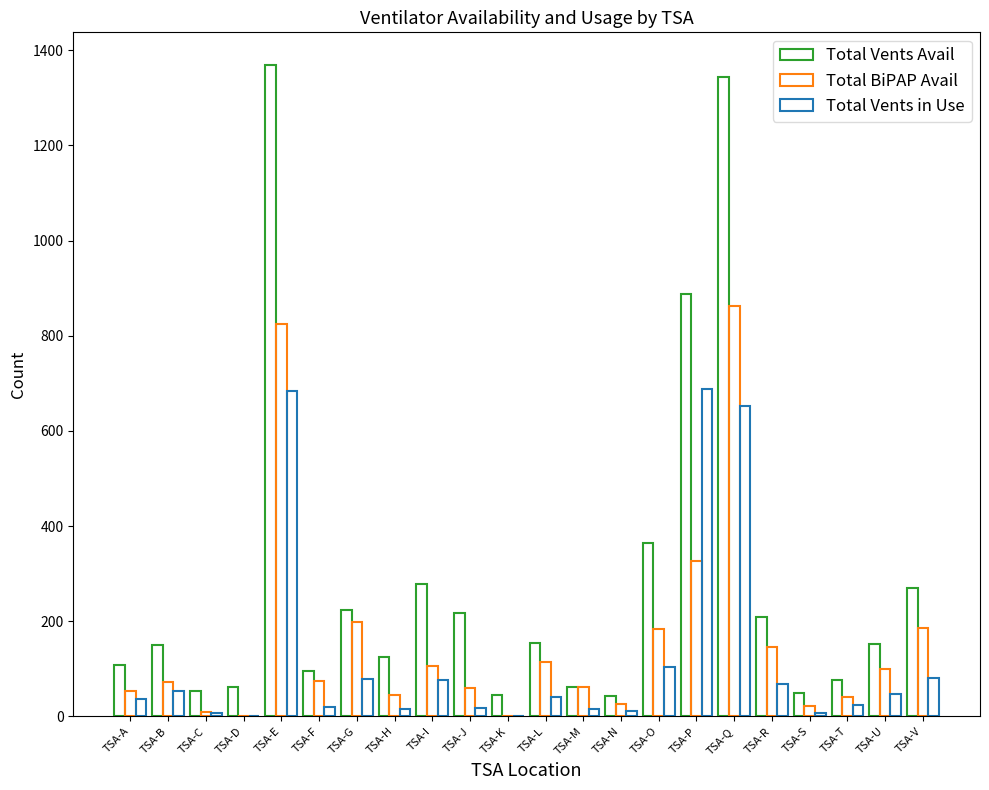

Reading left to right, what are all the values shown in this chart?

Total Vents Avail: TSA-A=108	TSA-B=149	TSA-C=53	TSA-D=62	TSA-E=1369	TSA-F=96	TSA-G=223	TSA-H=124	TSA-I=278	TSA-J=217	TSA-K=44	TSA-L=155	TSA-M=61	TSA-N=42	TSA-O=365	TSA-P=887	TSA-Q=1343	TSA-R=209	TSA-S=49	TSA-T=76	TSA-U=153	TSA-V=270
Total BiPAP Avail: TSA-A=53	TSA-B=73	TSA-C=10	TSA-D=0	TSA-E=824	TSA-F=75	TSA-G=198	TSA-H=46	TSA-I=105	TSA-J=59	TSA-K=0	TSA-L=114	TSA-M=61	TSA-N=26	TSA-O=183	TSA-P=326	TSA-Q=863	TSA-R=146	TSA-S=21	TSA-T=41	TSA-U=100	TSA-V=185
Total Vents in Use: TSA-A=37	TSA-B=53	TSA-C=8	TSA-D=0	TSA-E=684	TSA-F=20	TSA-G=78	TSA-H=15	TSA-I=77	TSA-J=18	TSA-K=0	TSA-L=40	TSA-M=15	TSA-N=12	TSA-O=104	TSA-P=687	TSA-Q=652	TSA-R=68	TSA-S=7	TSA-T=23	TSA-U=48	TSA-V=81